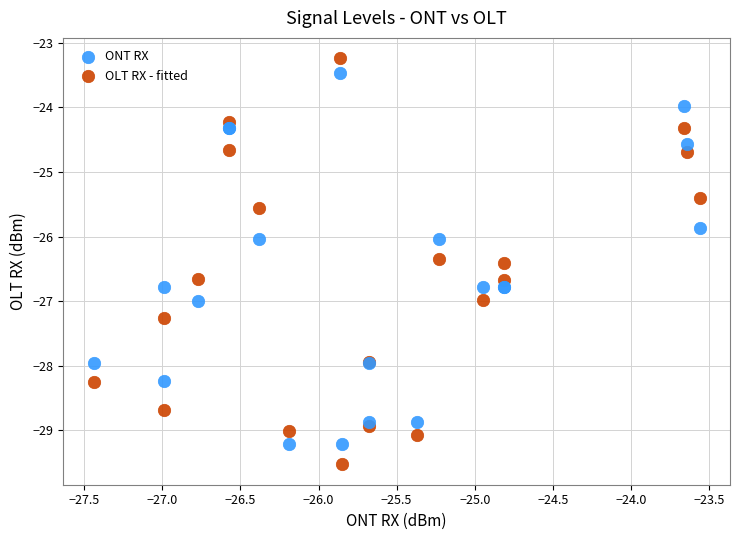

What are all the series names shown in the legend?

ONT RX, OLT RX - fitted